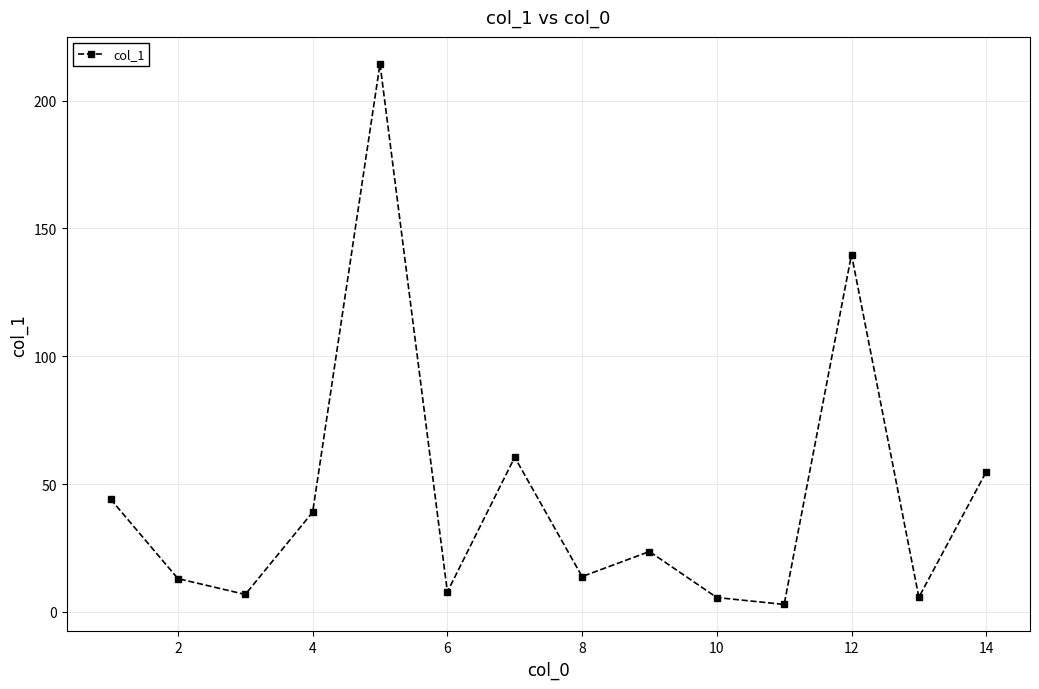

What is the value of the 9th point from the left?

23.6